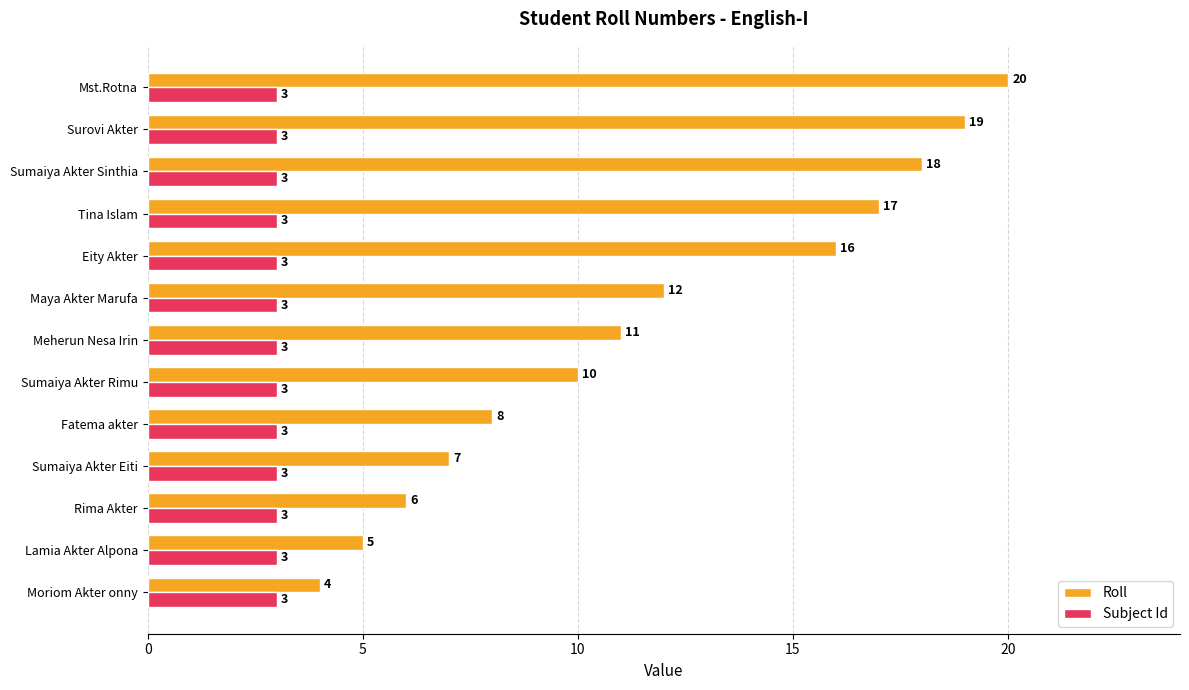

What is the sum of all Subject Id values?

39